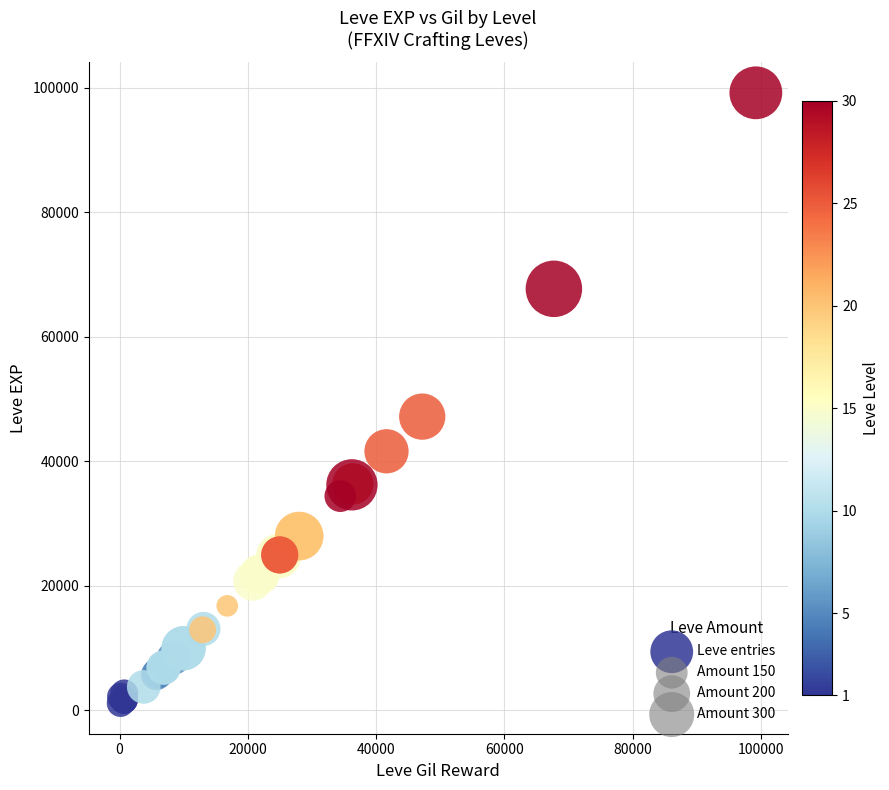

What Y value in the scatter plot is closest to 50190?

47200